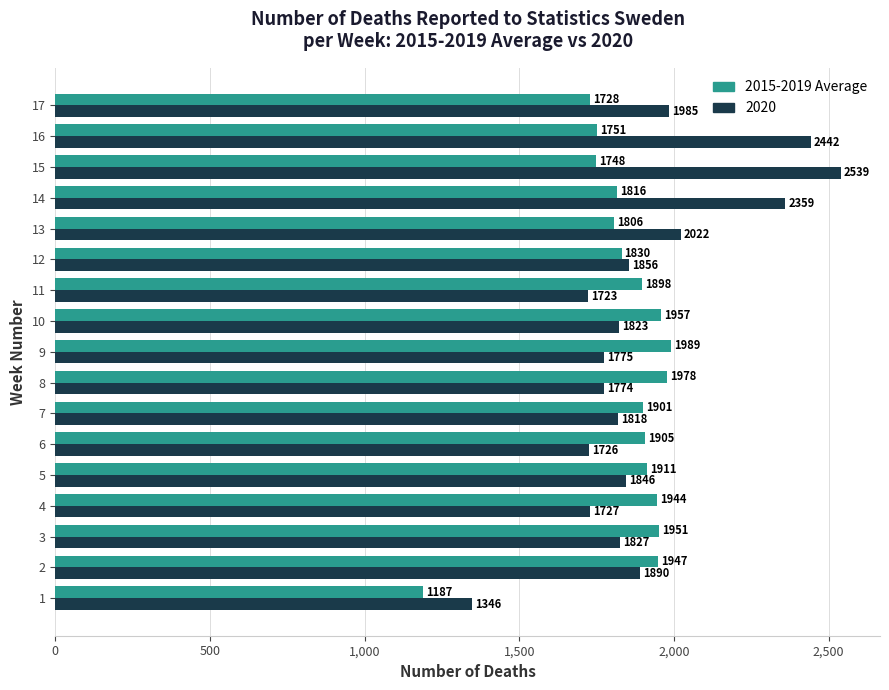

Rank the series at 16 from highest to lowest value.

2020, 2015-2019 Average